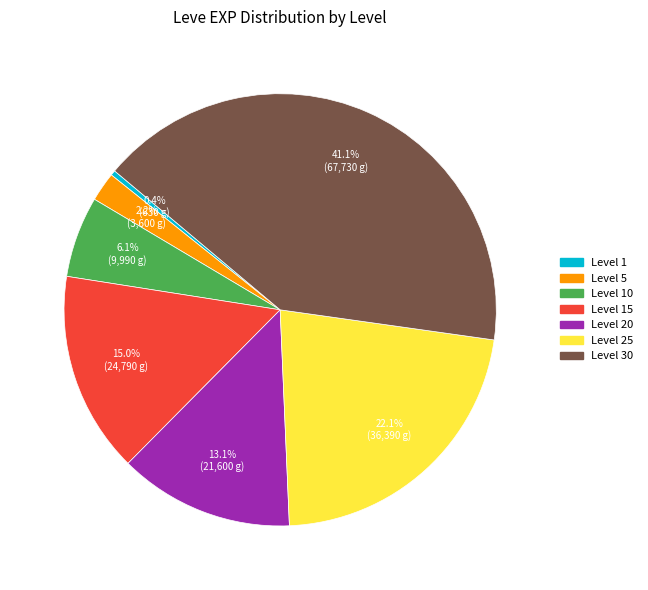

Is there any slice that represents more than half of the pie?

No